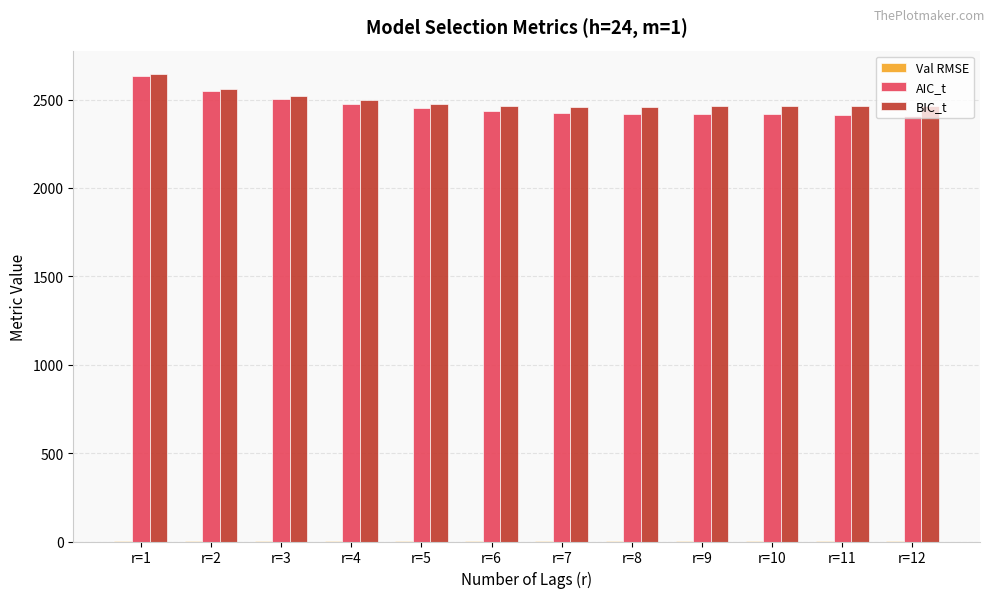

Which series has the widest spread of values?

AIC_t